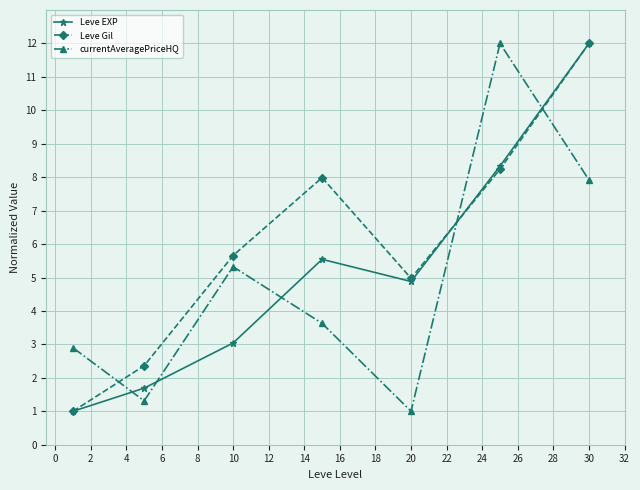

True or false: Leve EXP has more than 0 points higher than both neighbors.

True